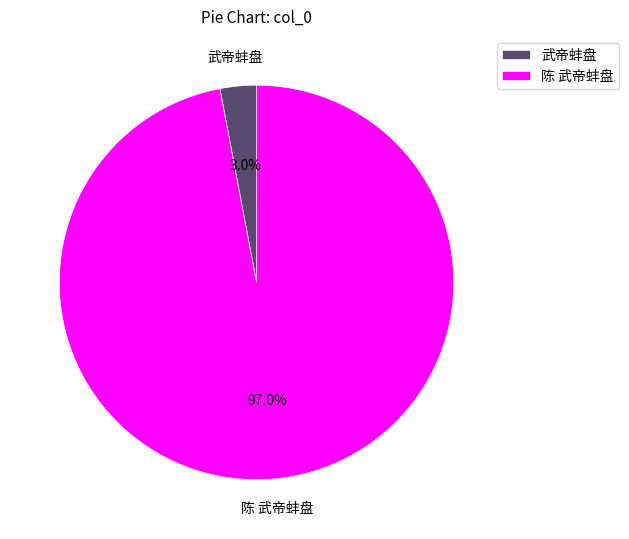

Rank the categories by value from highest to lowest.

陈 武帝蚌盘, 武帝蚌盘